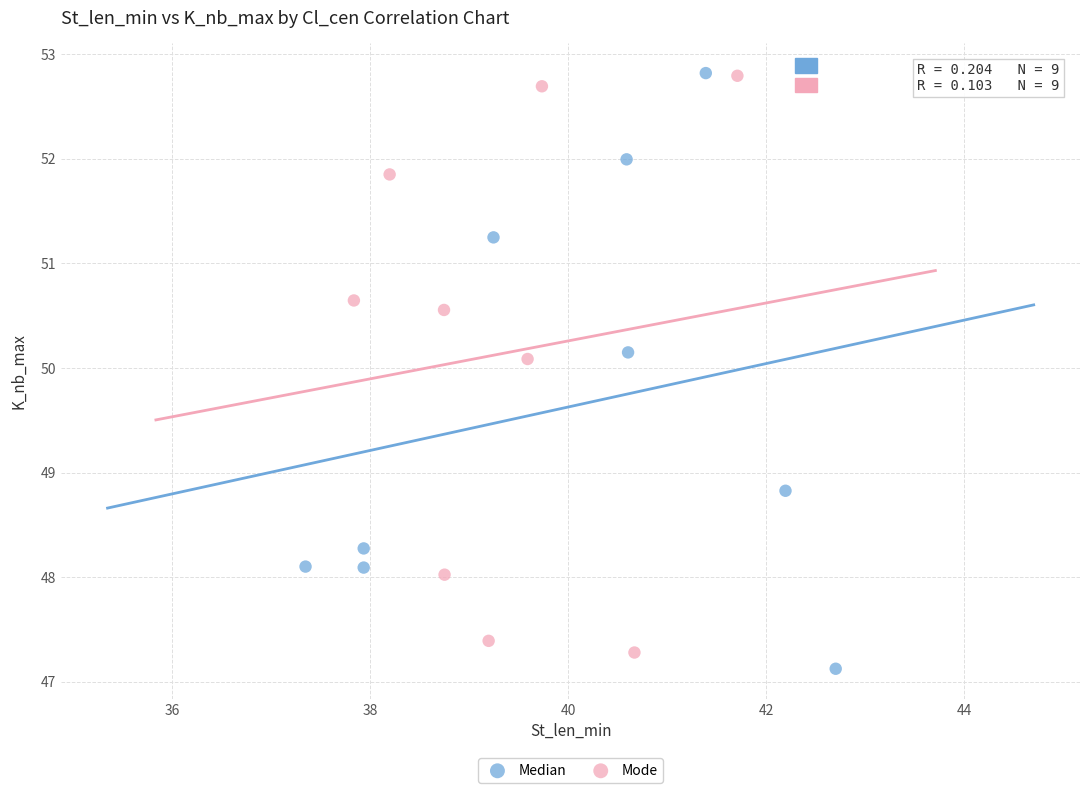

What are all the series names shown in the legend?

Median, Mode